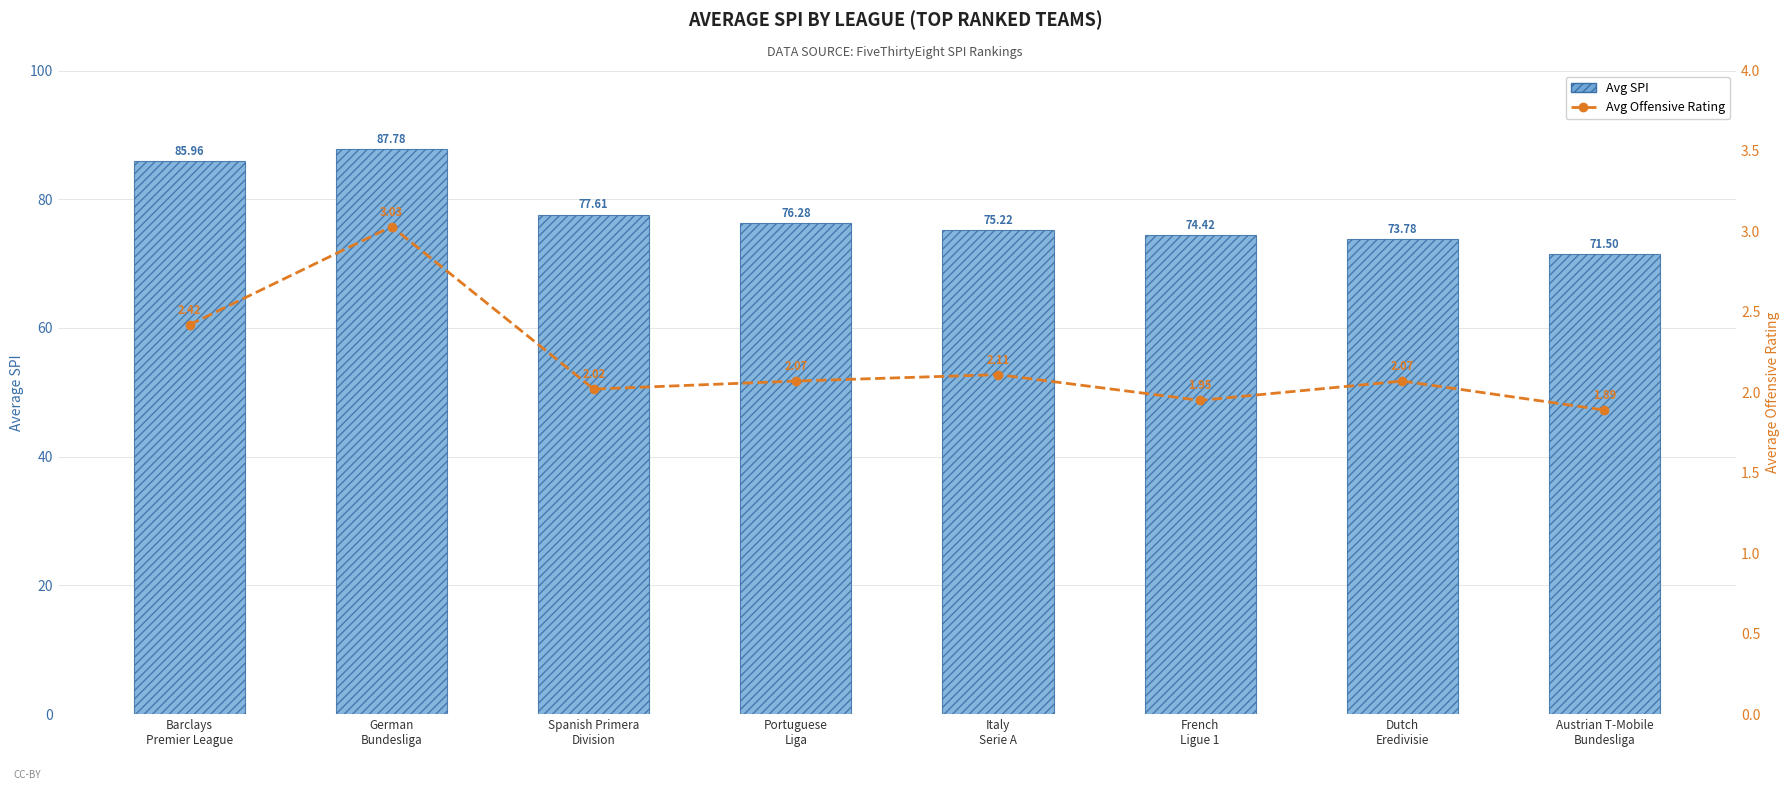

Does the chart contain stacked bars?

No